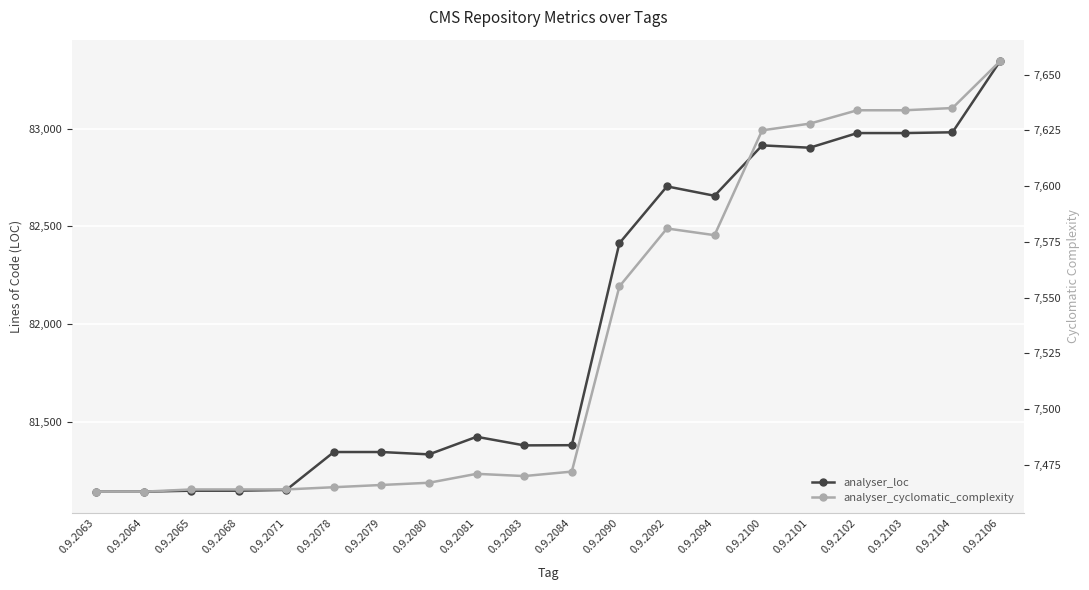

Which series has the largest range (max minus min)?

analyser_loc